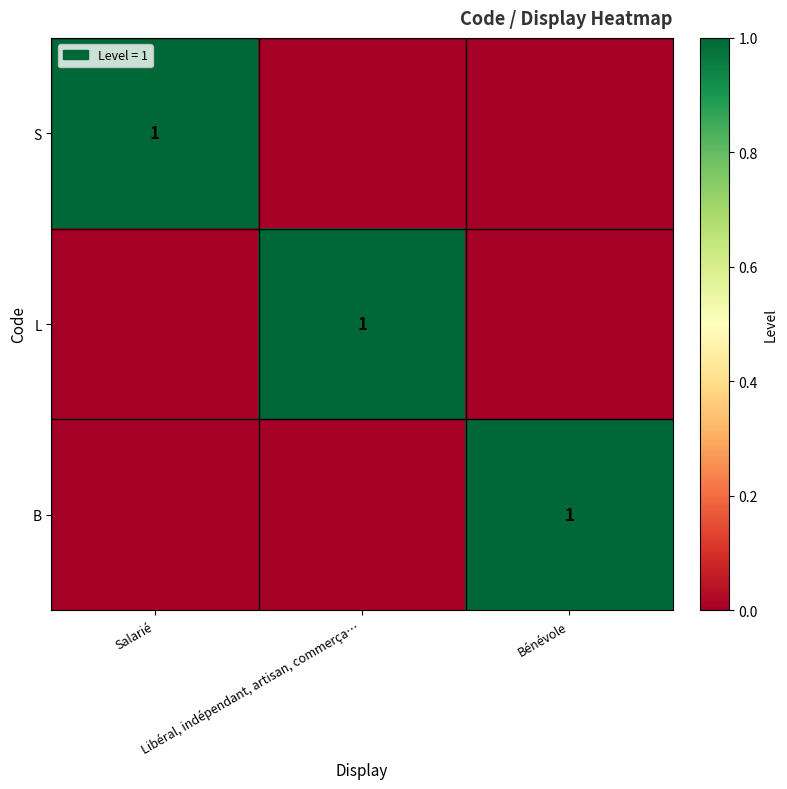

How many L values are between 0 and 1?

3